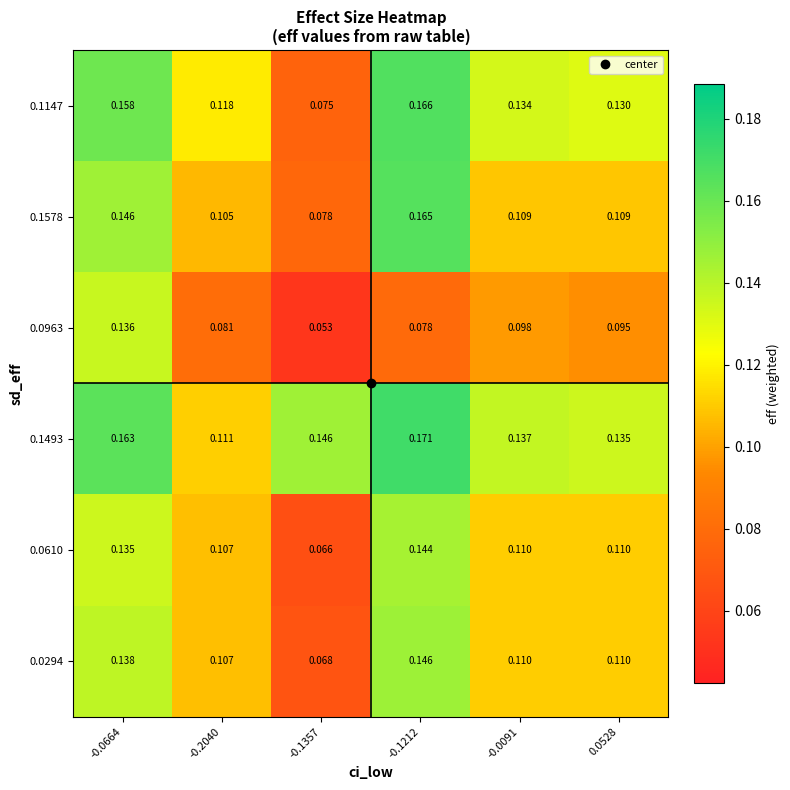

At -0.0664, list the series in order from smallest to largest.

0.0610, 0.0963, 0.0294, 0.1578, 0.1147, 0.1493